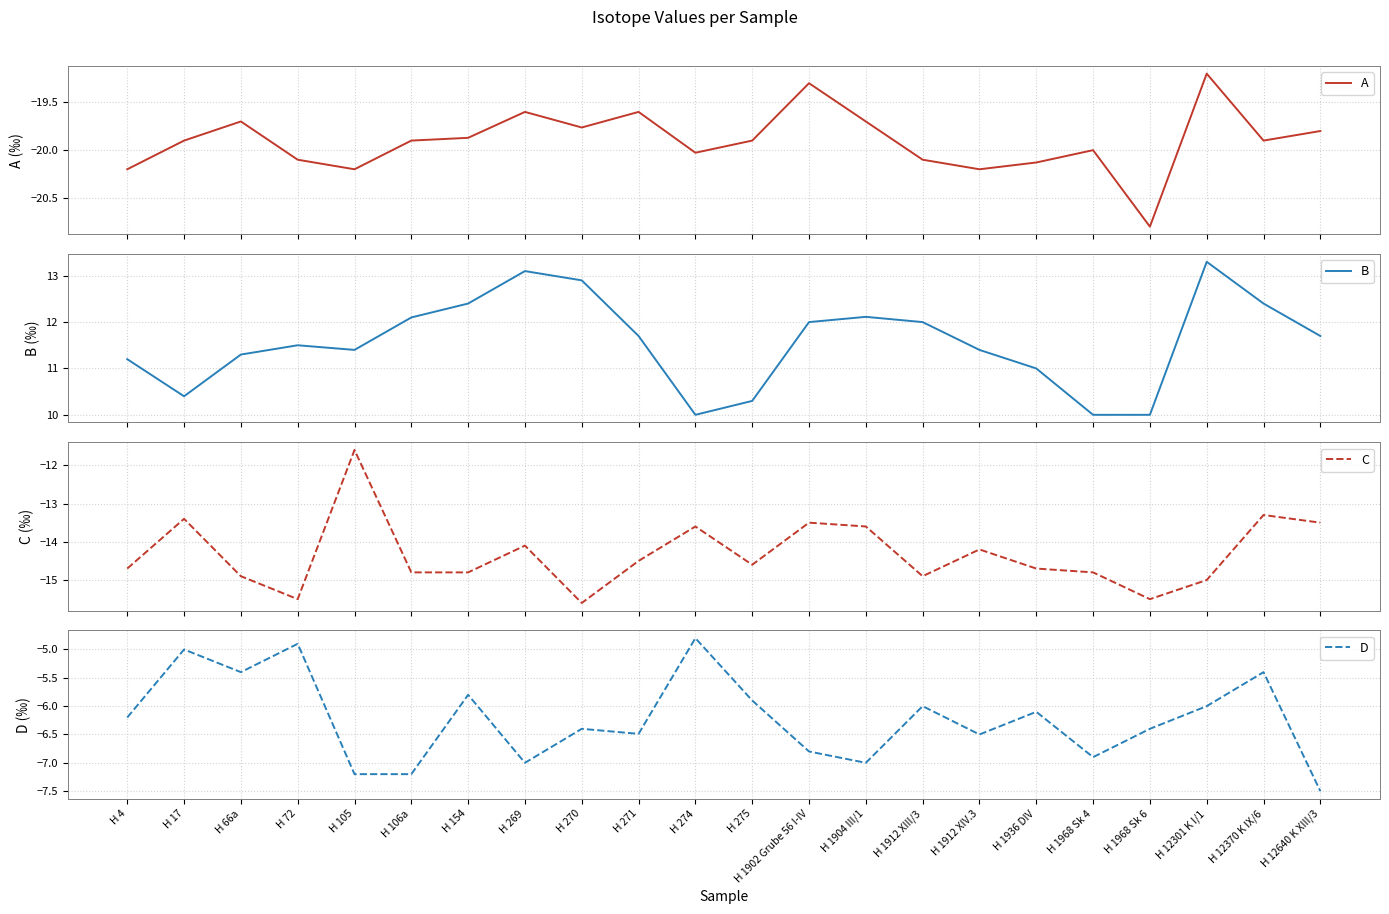

What are all the series names shown in the legend?

A, B, C, D